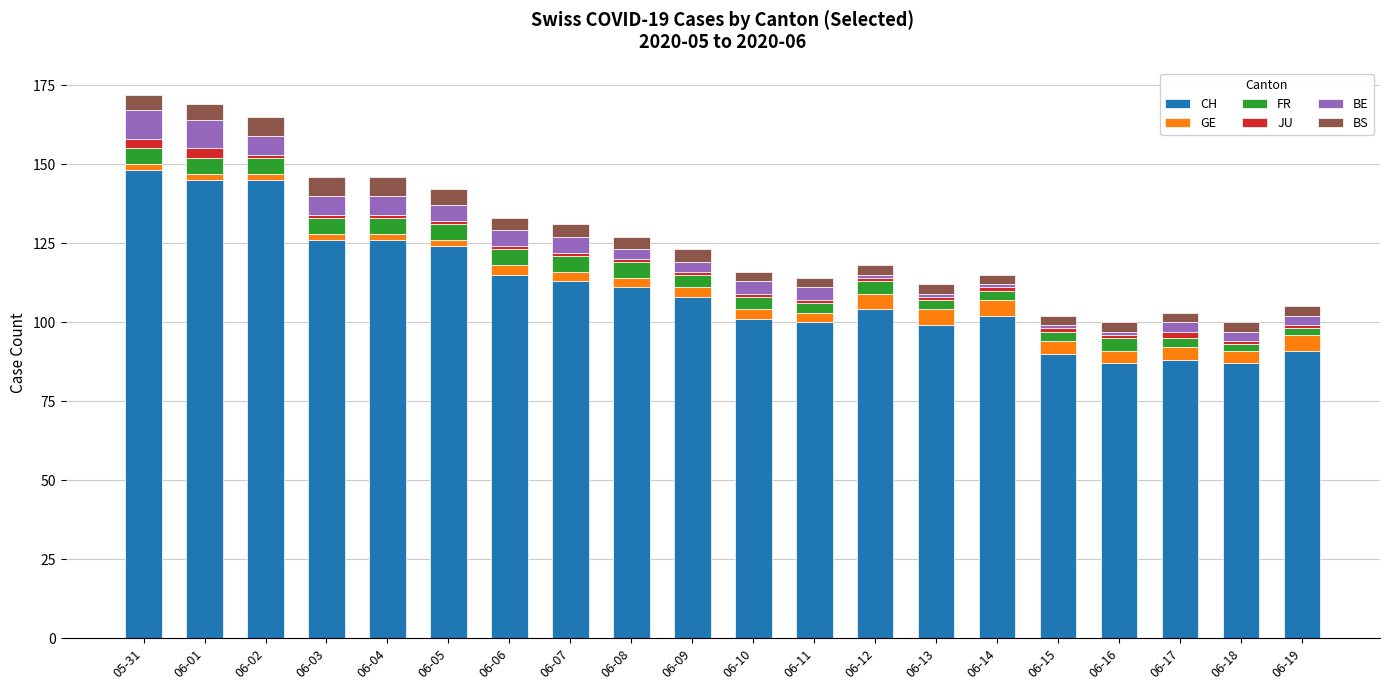

Where does the CH series first go above 108?

05-31